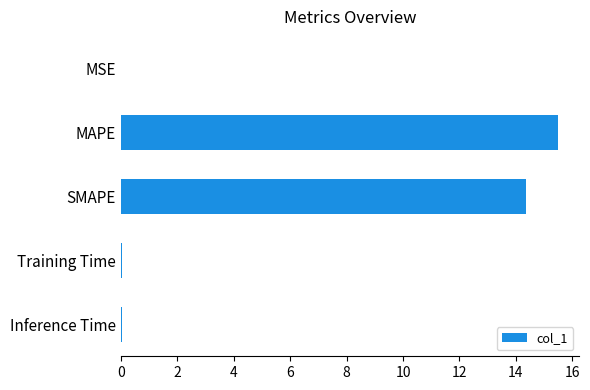

Are the bars horizontal?

Yes